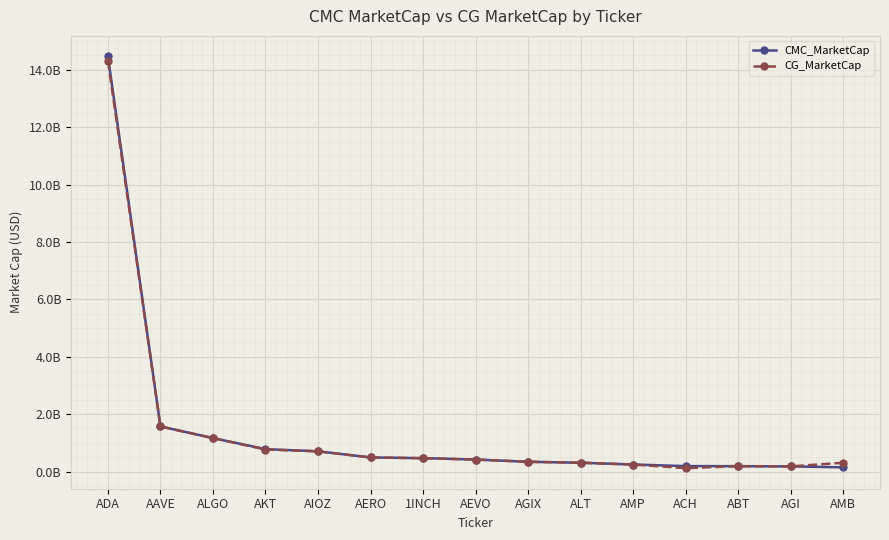

Read the CG_MarketCap value at AMP.

243958622.0